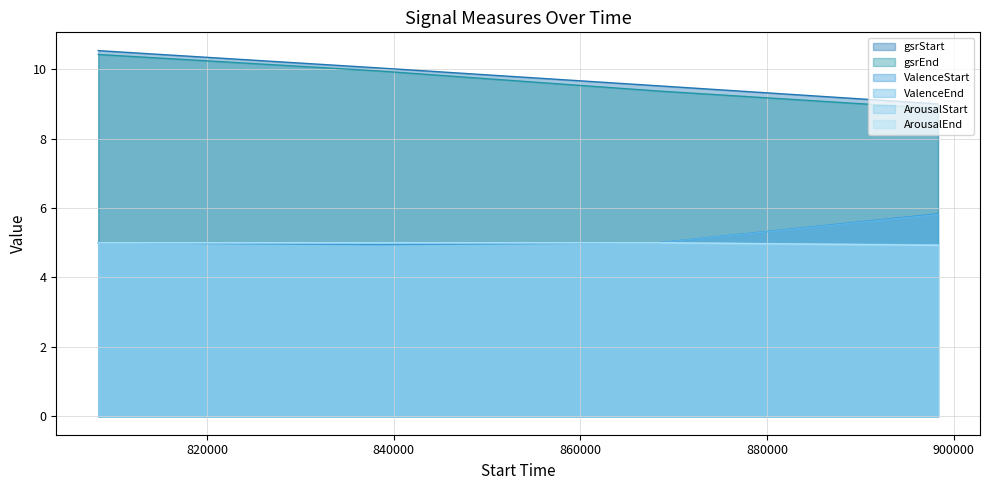

True or false: ValenceEnd has a value of 8.0 at 868339.

False